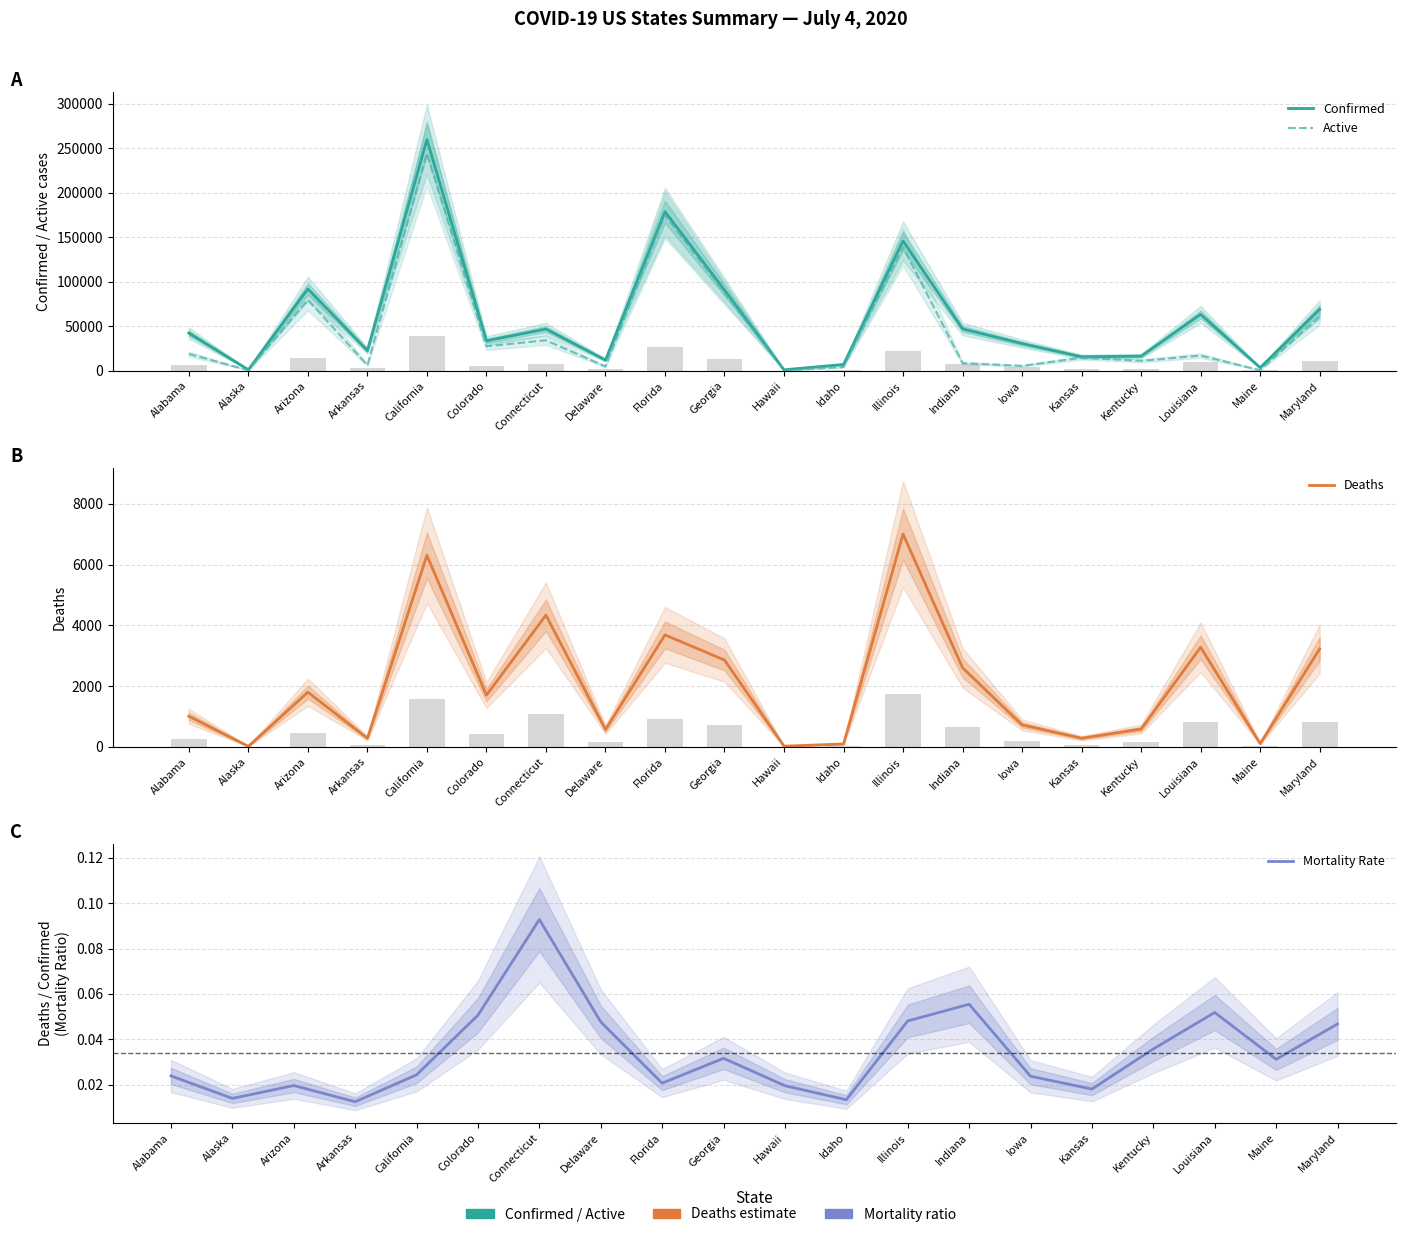

What is the difference between the Active values at Georgia and Illinois?

51109.0